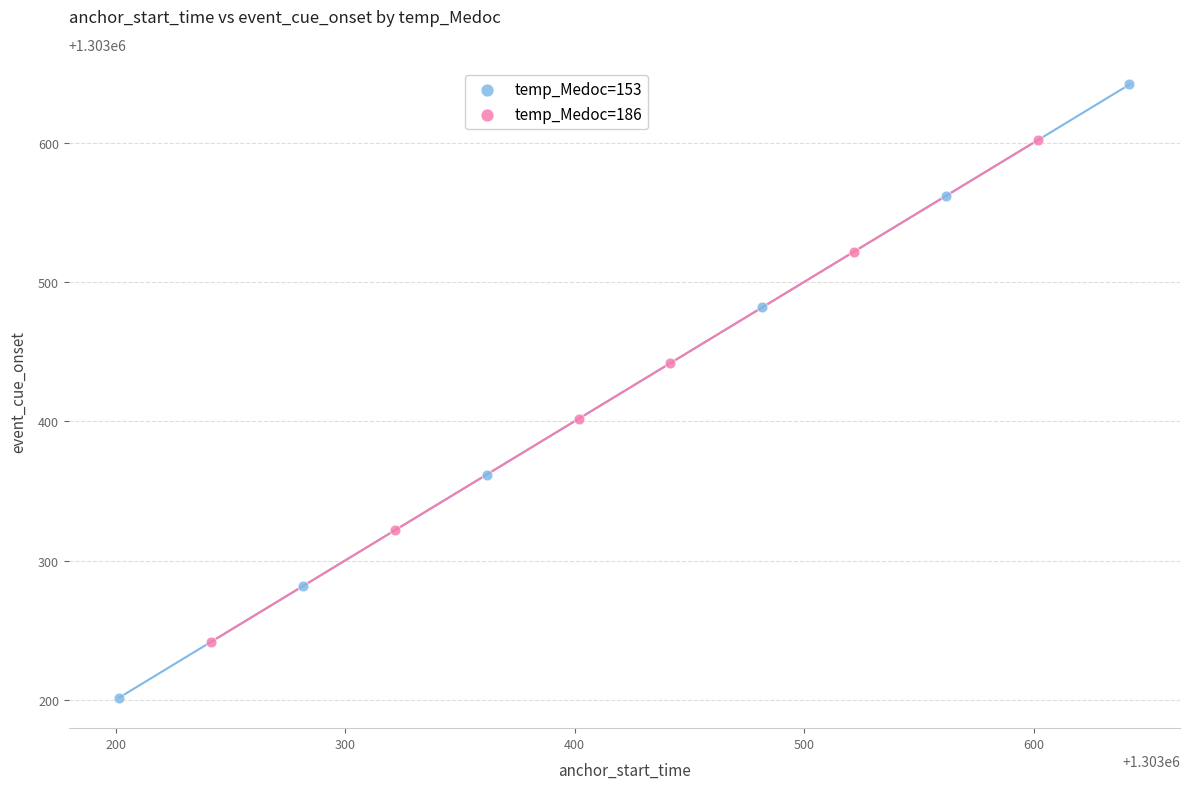

Which series has the widest spread of Y values?

temp_Medoc=153